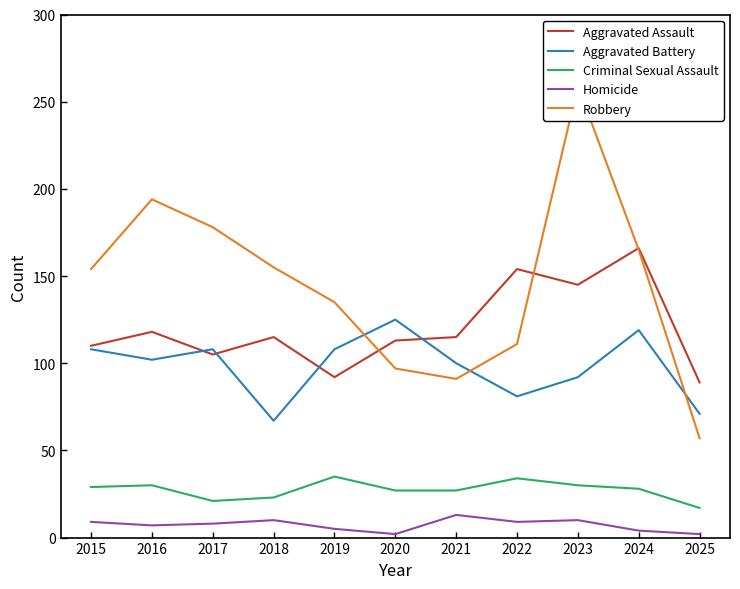

Rank the series by their maximum value, from highest to lowest.

Robbery, Aggravated Assault, Aggravated Battery, Criminal Sexual Assault, Homicide